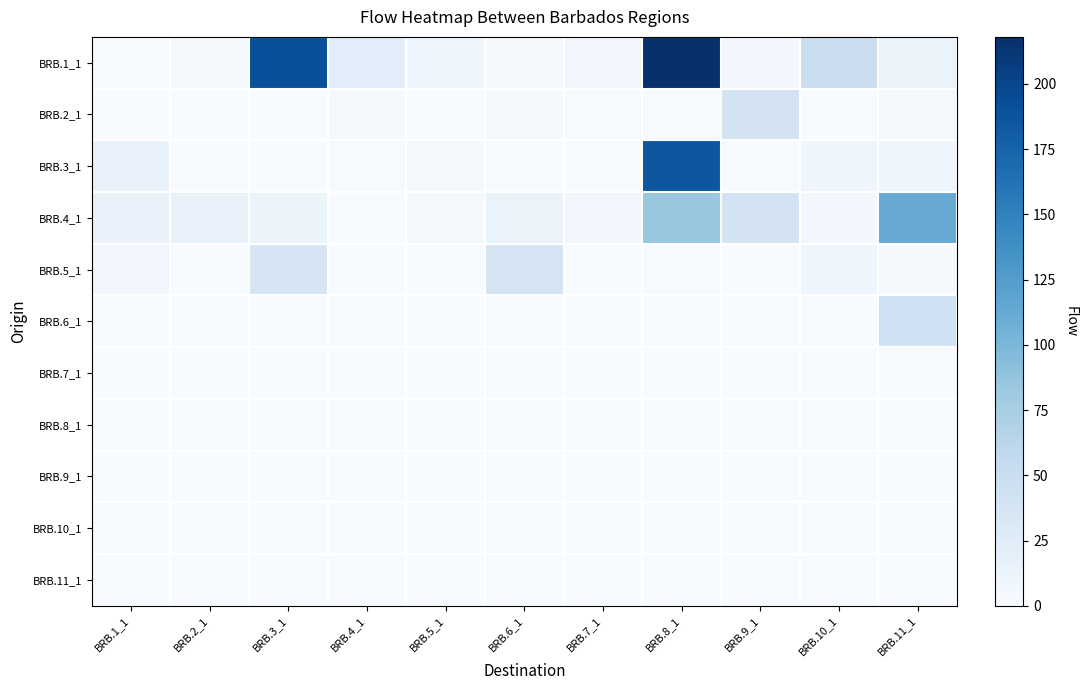

At how many categories does at least one series exceed 33?

6